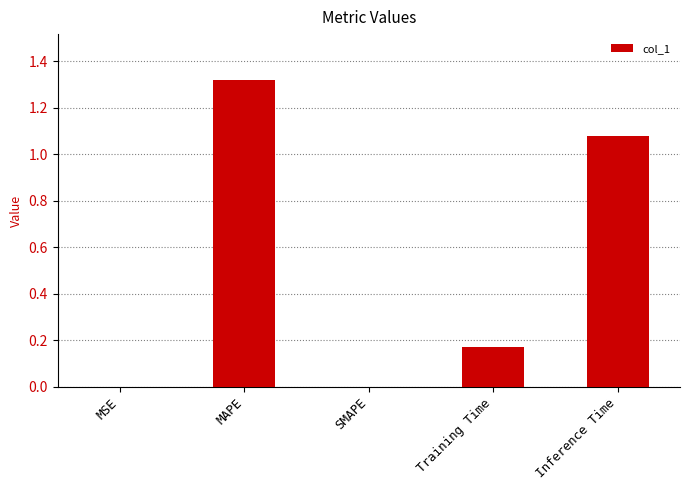

The value at MAPE is 2.1. True or false?

False